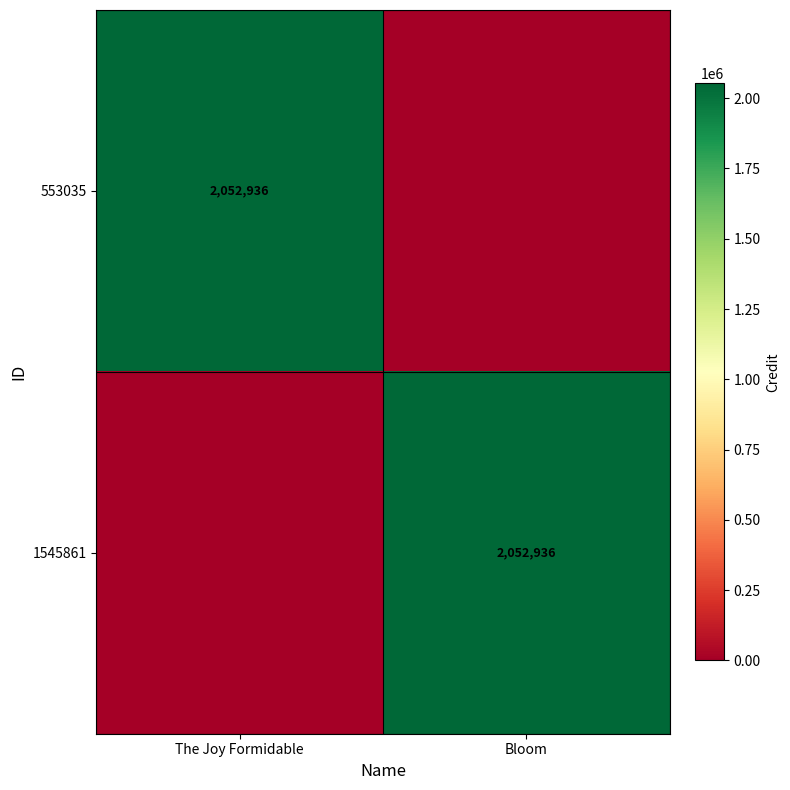

The value of 553035 at The Joy Formidable is 2052936. True or false?

True